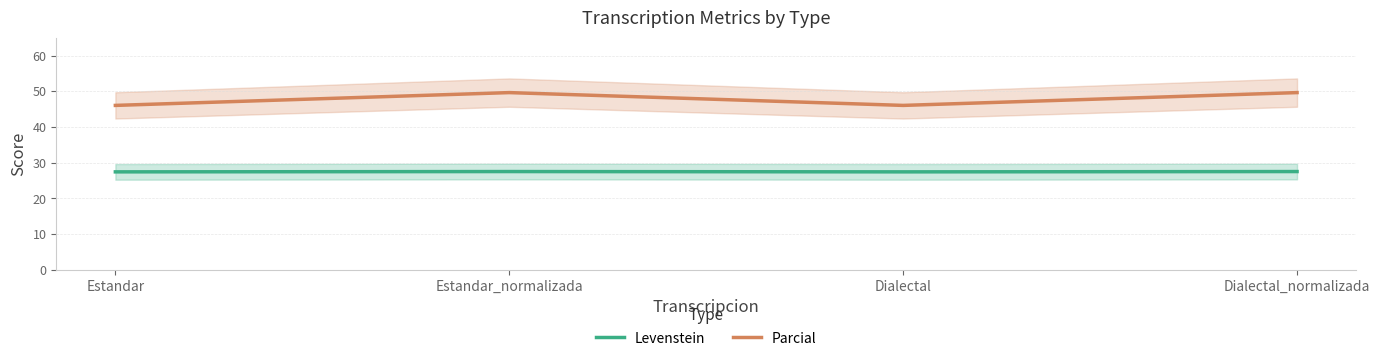

What is the average value of the Parcial series?

47.8